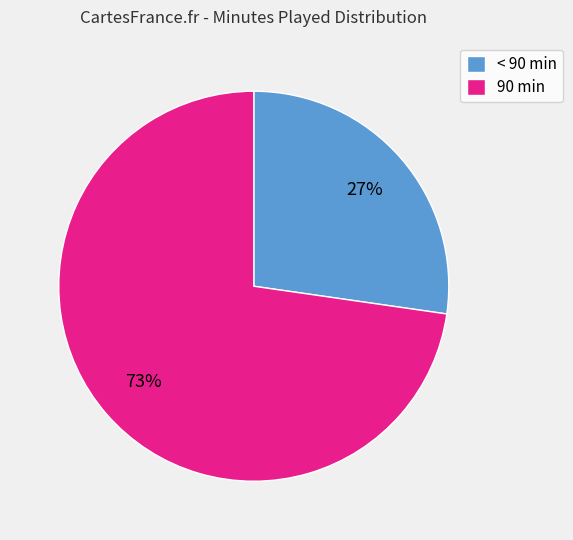

How many segments does this pie chart have?

2